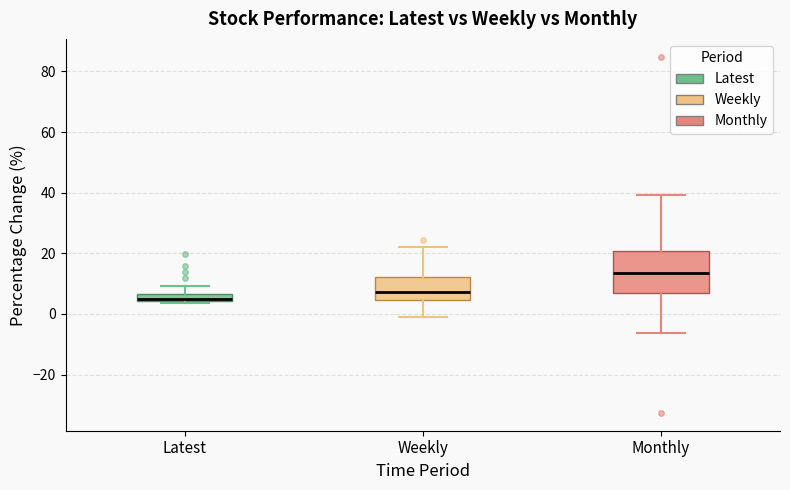

Which box has the lowest median line?

Latest